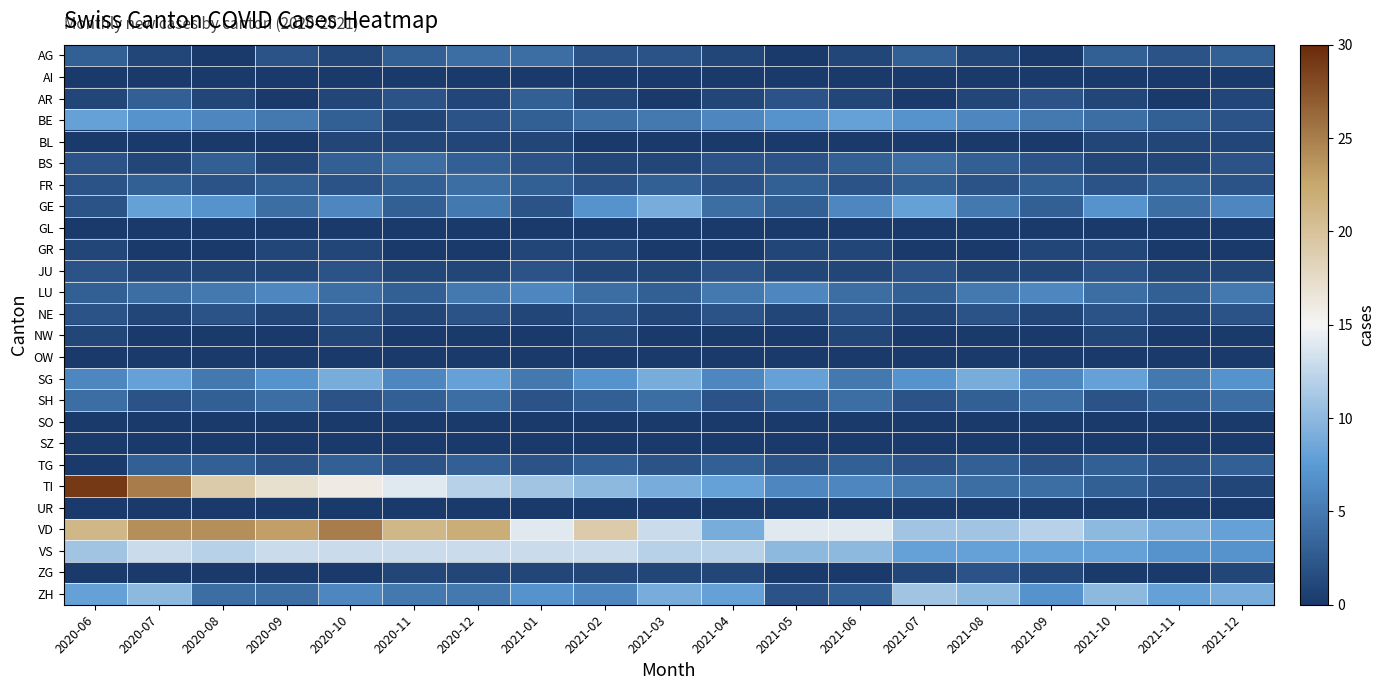

Reading left to right, extract all data points from this chart.

AG: 2020-06=3	2020-07=1	2020-08=0	2020-09=2	2020-10=1	2020-11=3	2020-12=4	2021-01=4	2021-02=2	2021-03=2	2021-04=1	2021-05=0	2021-06=1	2021-07=3	2021-08=1	2021-09=0	2021-10=3	2021-11=2	2021-12=3
AI: 2020-06=0	2020-07=0	2020-08=0	2020-09=0	2020-10=0	2020-11=0	2020-12=0	2021-01=0	2021-02=0	2021-03=0	2021-04=0	2021-05=0	2021-06=0	2021-07=0	2021-08=0	2021-09=0	2021-10=0	2021-11=0	2021-12=0
AR: 2020-06=1	2020-07=3	2020-08=1	2020-09=0	2020-10=1	2020-11=2	2020-12=1	2021-01=3	2021-02=1	2021-03=0	2021-04=1	2021-05=2	2021-06=1	2021-07=0	2021-08=1	2021-09=2	2021-10=1	2021-11=0	2021-12=1
BE: 2020-06=8	2020-07=7	2020-08=6	2020-09=5	2020-10=3	2020-11=1	2020-12=2	2021-01=3	2021-02=4	2021-03=5	2021-04=6	2021-05=7	2021-06=8	2021-07=7	2021-08=6	2021-09=5	2021-10=4	2021-11=3	2021-12=2
BL: 2020-06=0	2020-07=0	2020-08=0	2020-09=0	2020-10=1	2020-11=1	2020-12=1	2021-01=1	2021-02=0	2021-03=0	2021-04=0	2021-05=0	2021-06=0	2021-07=0	2021-08=0	2021-09=0	2021-10=1	2021-11=1	2021-12=1
BS: 2020-06=2	2020-07=1	2020-08=3	2020-09=1	2020-10=3	2020-11=4	2020-12=3	2021-01=2	2021-02=1	2021-03=1	2021-04=2	2021-05=2	2021-06=3	2021-07=4	2021-08=3	2021-09=2	2021-10=1	2021-11=1	2021-12=2
FR: 2020-06=2	2020-07=3	2020-08=2	2020-09=3	2020-10=2	2020-11=3	2020-12=4	2021-01=3	2021-02=2	2021-03=3	2021-04=2	2021-05=3	2021-06=2	2021-07=3	2021-08=2	2021-09=3	2021-10=2	2021-11=3	2021-12=2
GE: 2020-06=2	2020-07=8	2020-08=7	2020-09=4	2020-10=6	2020-11=3	2020-12=5	2021-01=2	2021-02=7	2021-03=9	2021-04=4	2021-05=3	2021-06=6	2021-07=8	2021-08=5	2021-09=3	2021-10=7	2021-11=4	2021-12=6
GL: 2020-06=0	2020-07=0	2020-08=0	2020-09=0	2020-10=0	2020-11=0	2020-12=0	2021-01=0	2021-02=0	2021-03=0	2021-04=0	2021-05=0	2021-06=0	2021-07=0	2021-08=0	2021-09=0	2021-10=0	2021-11=0	2021-12=0
GR: 2020-06=1	2020-07=0	2020-08=0	2020-09=1	2020-10=1	2020-11=0	2020-12=0	2021-01=1	2021-02=1	2021-03=0	2021-04=0	2021-05=1	2021-06=1	2021-07=0	2021-08=0	2021-09=1	2021-10=1	2021-11=0	2021-12=0
JU: 2020-06=2	2020-07=1	2020-08=1	2020-09=1	2020-10=2	2020-11=1	2020-12=1	2021-01=2	2021-02=1	2021-03=1	2021-04=2	2021-05=1	2021-06=1	2021-07=2	2021-08=1	2021-09=1	2021-10=2	2021-11=1	2021-12=1
LU: 2020-06=3	2020-07=4	2020-08=5	2020-09=6	2020-10=4	2020-11=3	2020-12=5	2021-01=6	2021-02=4	2021-03=3	2021-04=5	2021-05=6	2021-06=4	2021-07=3	2021-08=5	2021-09=6	2021-10=4	2021-11=3	2021-12=5
NE: 2020-06=2	2020-07=1	2020-08=2	2020-09=1	2020-10=2	2020-11=1	2020-12=2	2021-01=1	2021-02=2	2021-03=1	2021-04=2	2021-05=1	2021-06=2	2021-07=1	2021-08=2	2021-09=1	2021-10=2	2021-11=1	2021-12=2
NW: 2020-06=1	2020-07=0	2020-08=0	2020-09=0	2020-10=1	2020-11=0	2020-12=0	2021-01=0	2021-02=1	2021-03=0	2021-04=0	2021-05=0	2021-06=1	2021-07=0	2021-08=0	2021-09=0	2021-10=1	2021-11=0	2021-12=0
OW: 2020-06=0	2020-07=0	2020-08=0	2020-09=0	2020-10=0	2020-11=0	2020-12=0	2021-01=0	2021-02=0	2021-03=0	2021-04=0	2021-05=0	2021-06=0	2021-07=0	2021-08=0	2021-09=0	2021-10=0	2021-11=0	2021-12=0
SG: 2020-06=6	2020-07=8	2020-08=5	2020-09=7	2020-10=9	2020-11=6	2020-12=8	2021-01=5	2021-02=7	2021-03=9	2021-04=6	2021-05=8	2021-06=5	2021-07=7	2021-08=9	2021-09=6	2021-10=8	2021-11=5	2021-12=7
SH: 2020-06=4	2020-07=2	2020-08=3	2020-09=4	2020-10=2	2020-11=3	2020-12=4	2021-01=2	2021-02=3	2021-03=4	2021-04=2	2021-05=3	2021-06=4	2021-07=2	2021-08=3	2021-09=4	2021-10=2	2021-11=3	2021-12=4
SO: 2020-06=0	2020-07=0	2020-08=0	2020-09=0	2020-10=0	2020-11=0	2020-12=0	2021-01=0	2021-02=0	2021-03=0	2021-04=0	2021-05=0	2021-06=0	2021-07=0	2021-08=0	2021-09=0	2021-10=0	2021-11=0	2021-12=0
SZ: 2020-06=0	2020-07=0	2020-08=0	2020-09=0	2020-10=0	2020-11=0	2020-12=0	2021-01=0	2021-02=0	2021-03=0	2021-04=0	2021-05=0	2021-06=0	2021-07=0	2021-08=0	2021-09=0	2021-10=0	2021-11=0	2021-12=0
TG: 2020-06=0	2020-07=3	2020-08=3	2020-09=2	2020-10=3	2020-11=2	2020-12=3	2021-01=2	2021-02=3	2021-03=2	2021-04=3	2021-05=2	2021-06=3	2021-07=2	2021-08=3	2021-09=2	2021-10=3	2021-11=2	2021-12=3
TI: 2020-06=29	2020-07=25	2020-08=19	2020-09=17	2020-10=16	2020-11=14	2020-12=12	2021-01=11	2021-02=10	2021-03=9	2021-04=8	2021-05=6	2021-06=6	2021-07=5	2021-08=4	2021-09=4	2021-10=3	2021-11=2	2021-12=1
UR: 2020-06=0	2020-07=0	2020-08=0	2020-09=0	2020-10=0	2020-11=0	2020-12=0	2021-01=0	2021-02=0	2021-03=0	2021-04=0	2021-05=0	2021-06=0	2021-07=0	2021-08=0	2021-09=0	2021-10=0	2021-11=0	2021-12=0
VD: 2020-06=21	2020-07=24	2020-08=24	2020-09=23	2020-10=25	2020-11=21	2020-12=22	2021-01=14	2021-02=19	2021-03=13	2021-04=9	2021-05=14	2021-06=14	2021-07=11	2021-08=11	2021-09=12	2021-10=10	2021-11=9	2021-12=8
VS: 2020-06=11	2020-07=13	2020-08=12	2020-09=13	2020-10=13	2020-11=13	2020-12=13	2021-01=13	2021-02=13	2021-03=12	2021-04=12	2021-05=10	2021-06=10	2021-07=8	2021-08=8	2021-09=8	2021-10=8	2021-11=7	2021-12=7
ZG: 2020-06=0	2020-07=0	2020-08=0	2020-09=0	2020-10=0	2020-11=1	2020-12=1	2021-01=1	2021-02=1	2021-03=1	2021-04=1	2021-05=0	2021-06=0	2021-07=1	2021-08=2	2021-09=1	2021-10=0	2021-11=0	2021-12=1
ZH: 2020-06=8	2020-07=10	2020-08=4	2020-09=4	2020-10=6	2020-11=5	2020-12=5	2021-01=7	2021-02=6	2021-03=9	2021-04=8	2021-05=2	2021-06=3	2021-07=11	2021-08=10	2021-09=7	2021-10=10	2021-11=8	2021-12=9